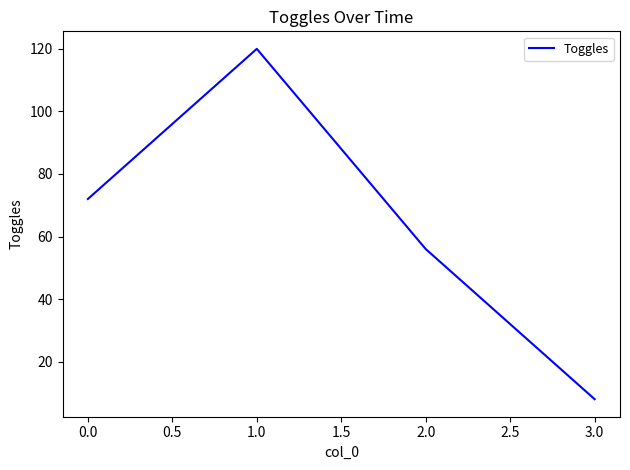

At which category does the chart reach its minimum across all series?

3.0